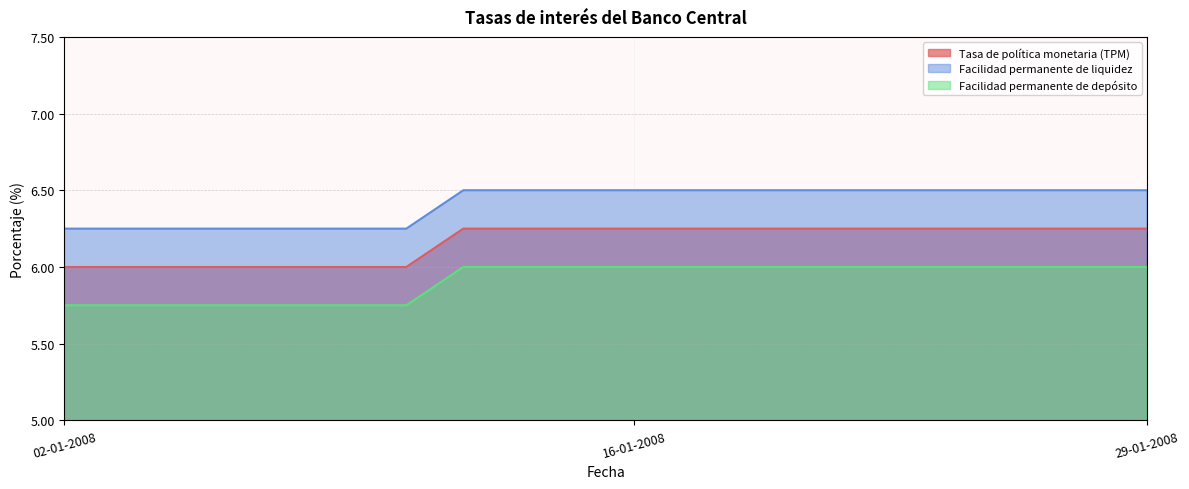

True or false: Facilidad permanente de depósito has more than 2 interior local peaks.

False